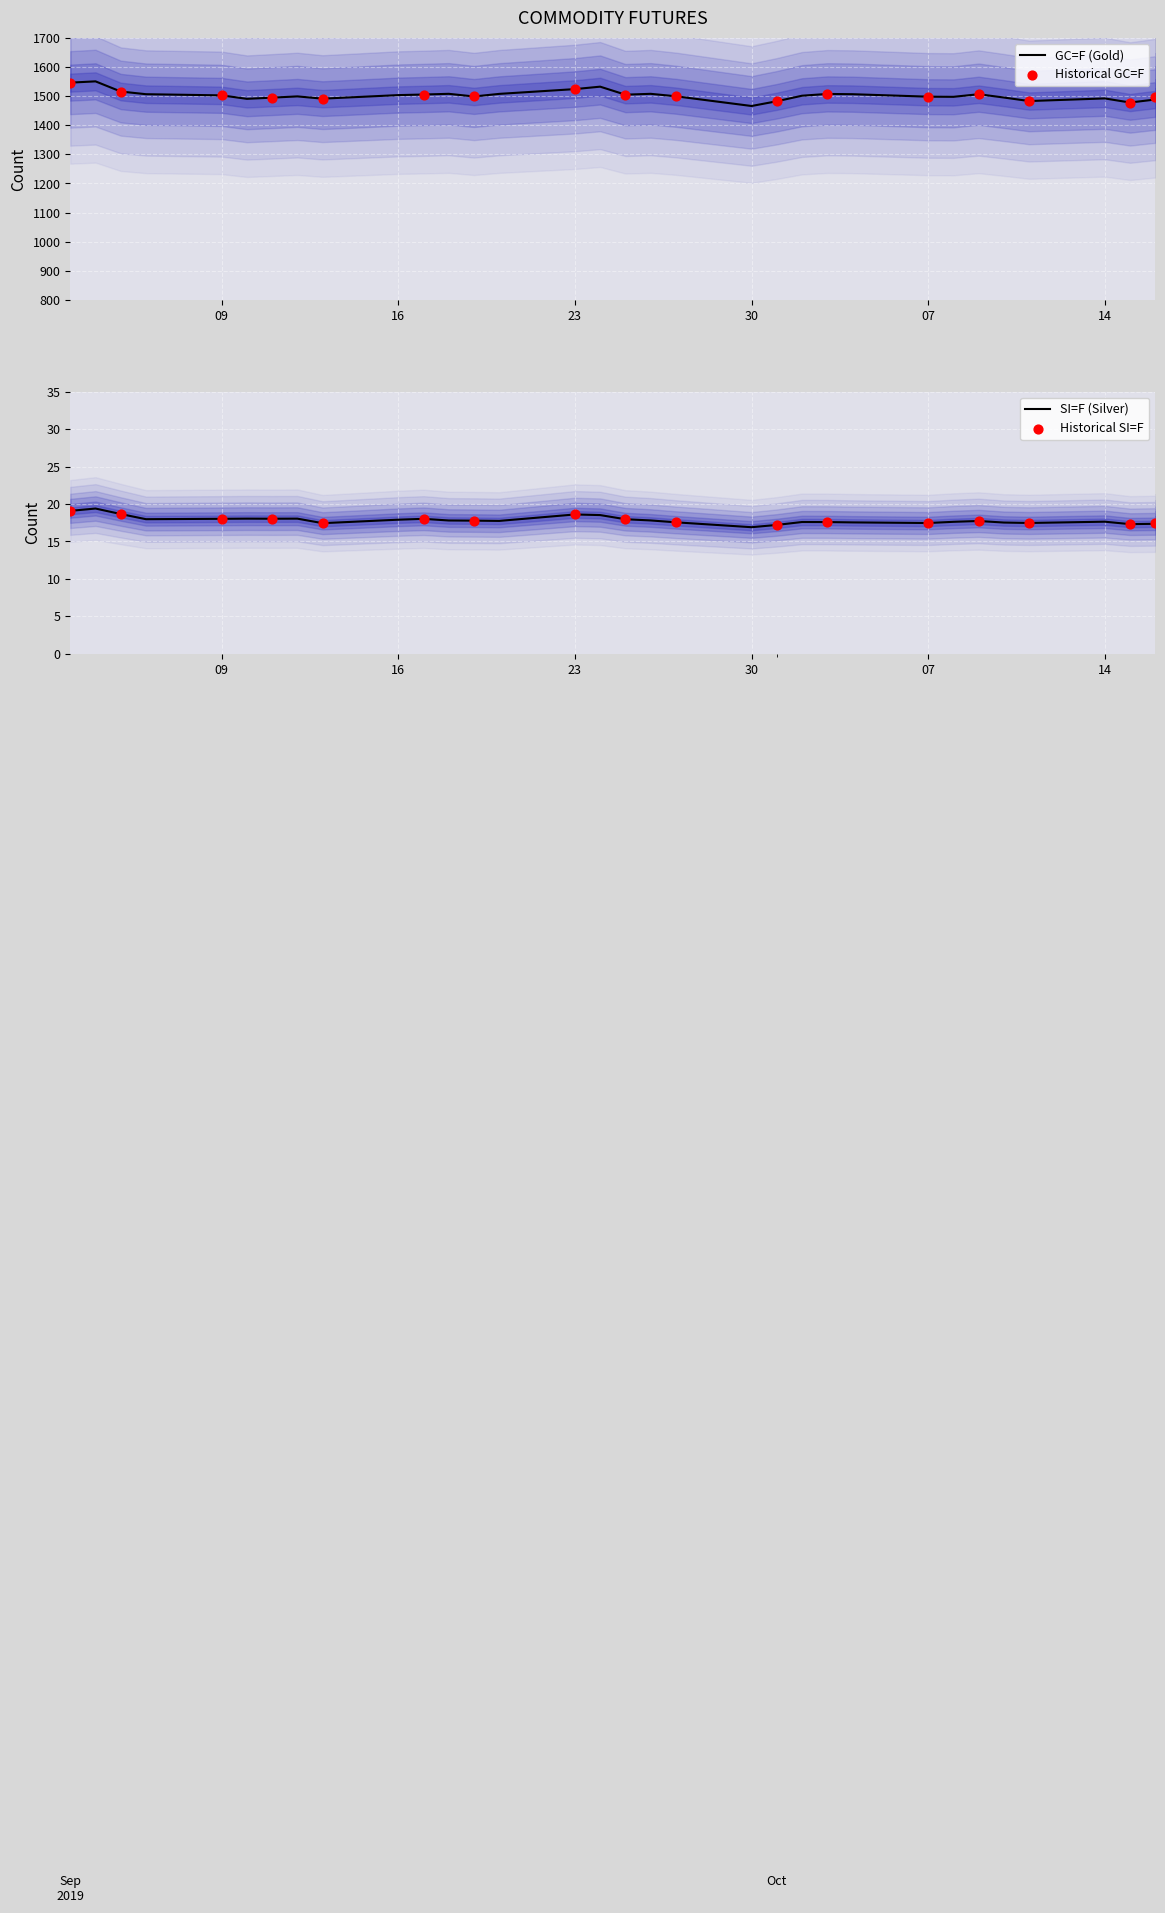

Is the value of GC=F at 2019-09-16 greater than the value of SI=F at 2019-10-09?

Yes